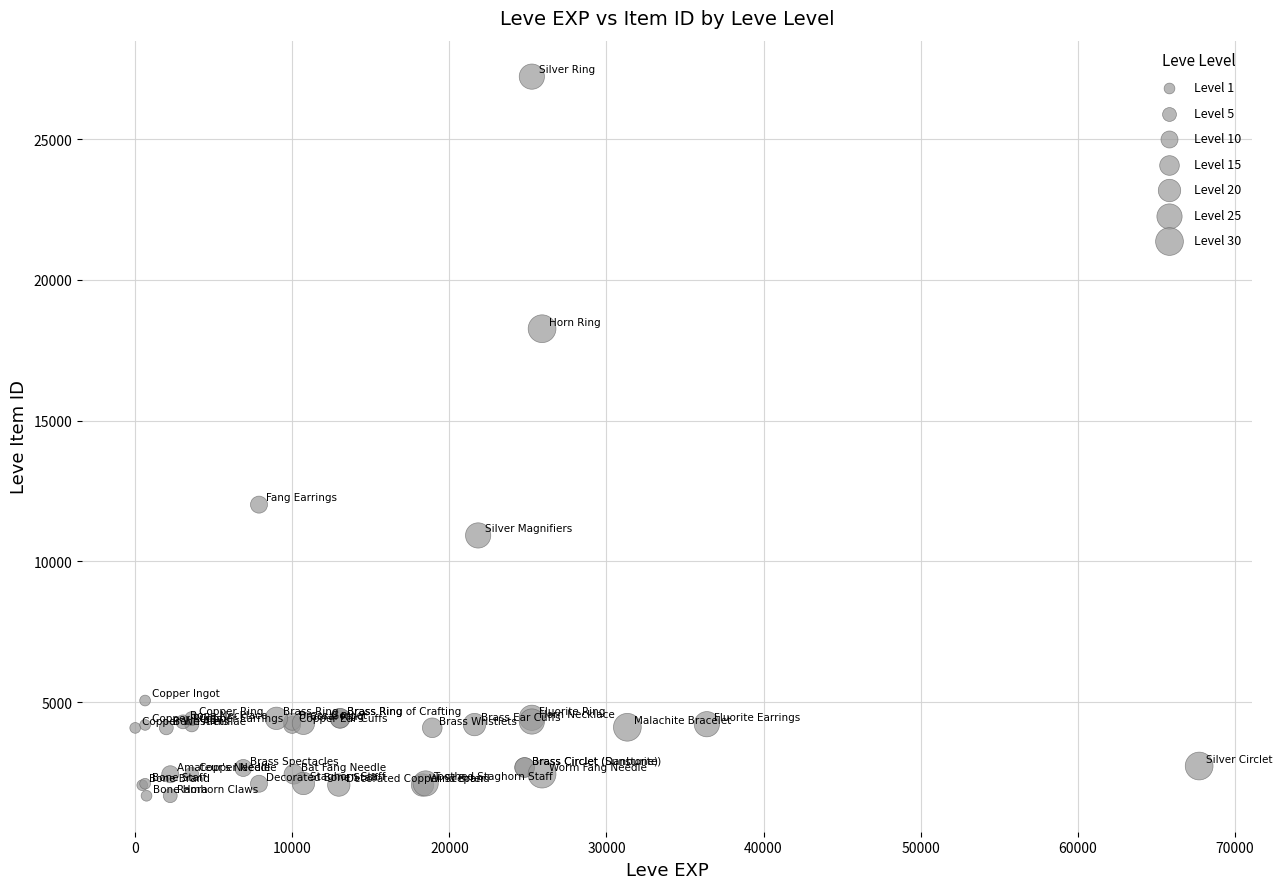

What Y value in the scatter plot is closest to 14448?

12018